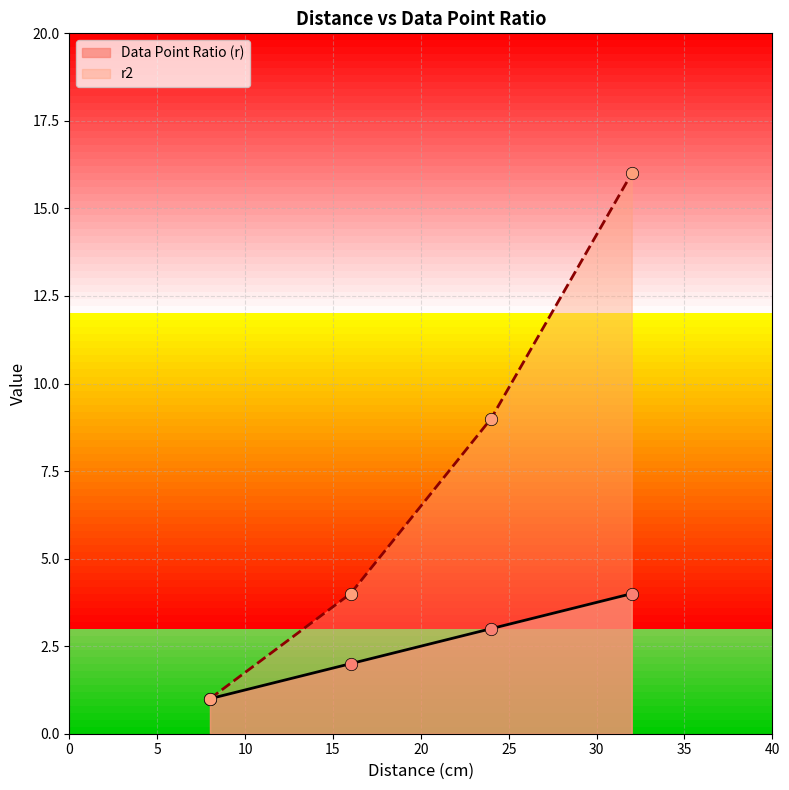

Which series reaches the maximum Y coordinate?

r2